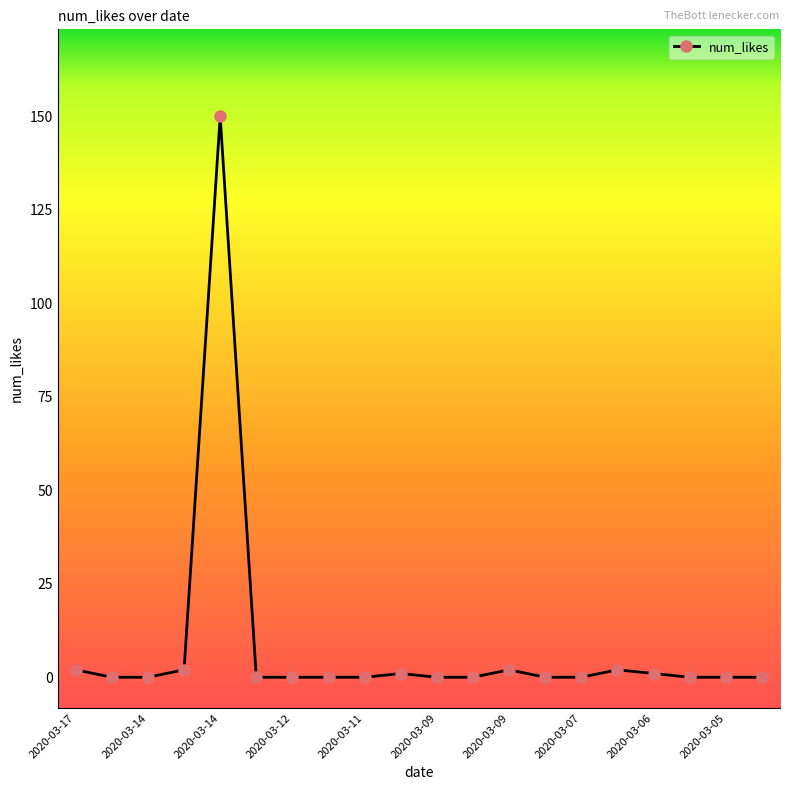

True or false: the data has more than 0 interior local peaks.

True